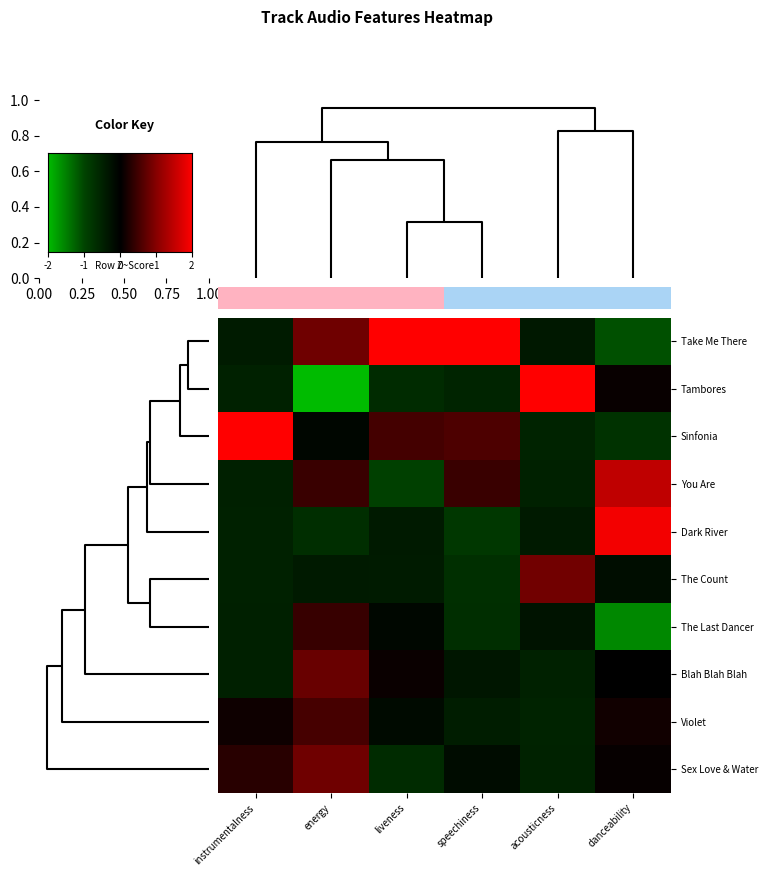

What is the smallest value displayed?

-2.6